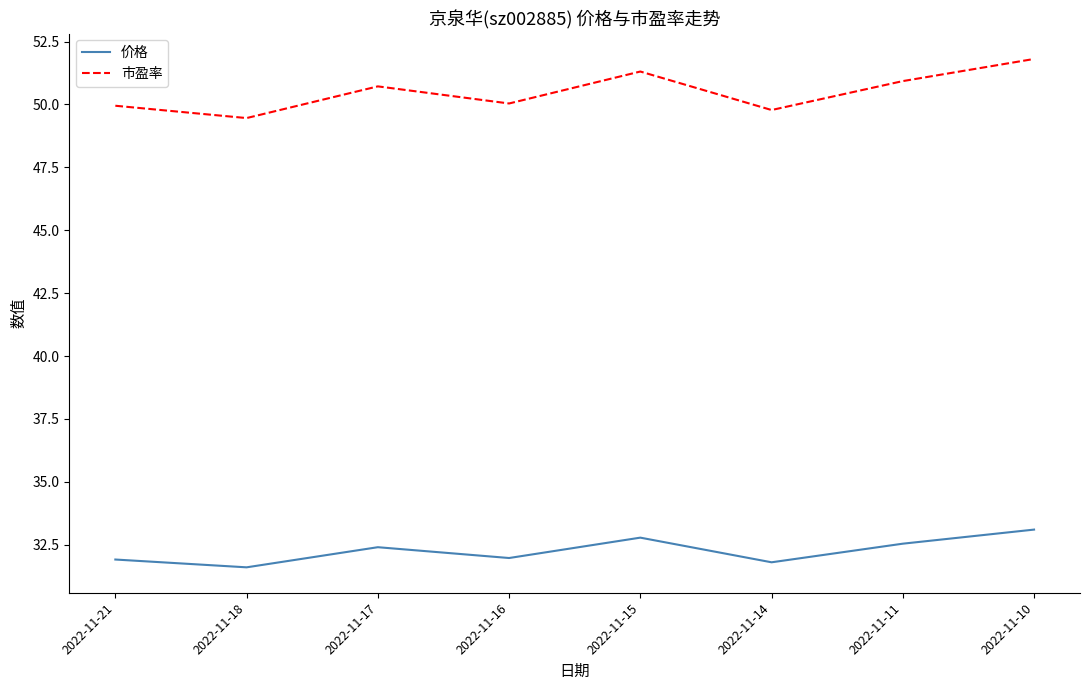

At which category is the sum across all series the highest?

2022-11-10